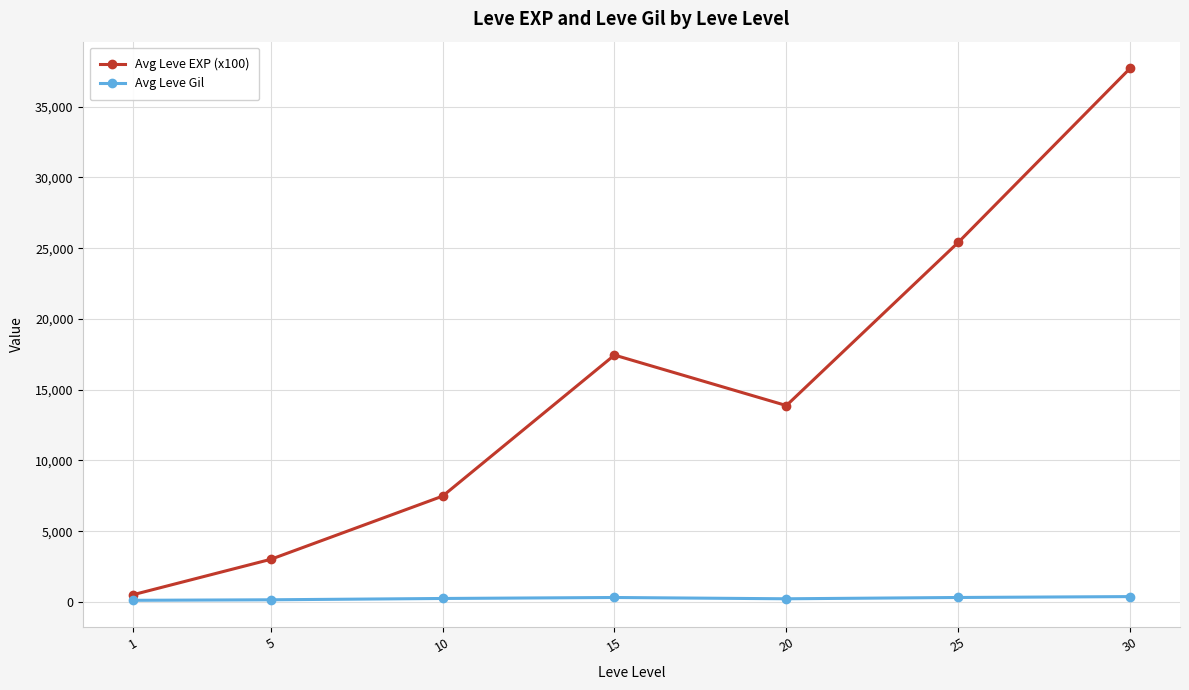

Which series has the largest range (max minus min)?

Avg Leve EXP (x100)